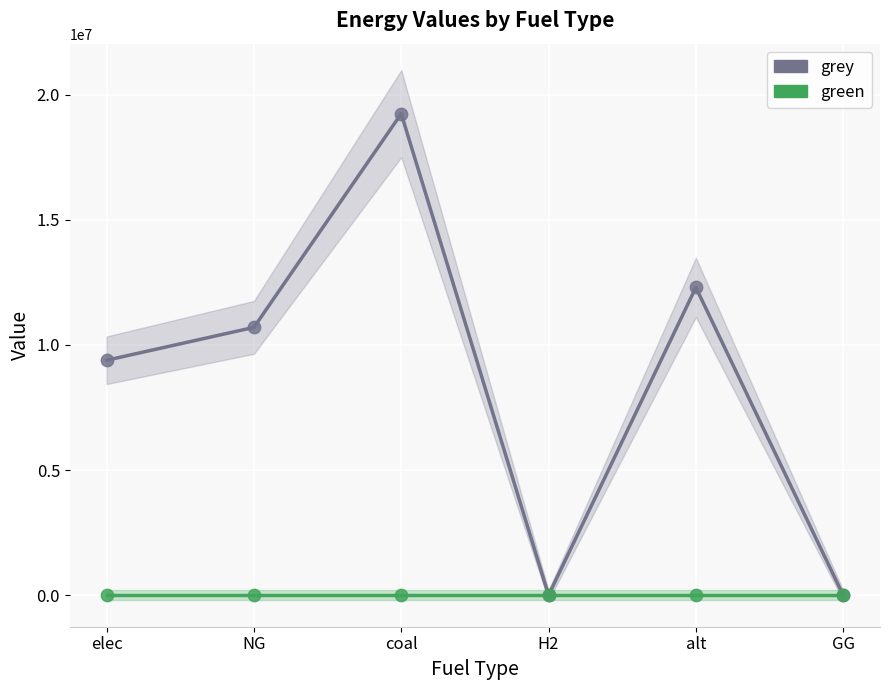

What are all the series names shown in the legend?

grey, green